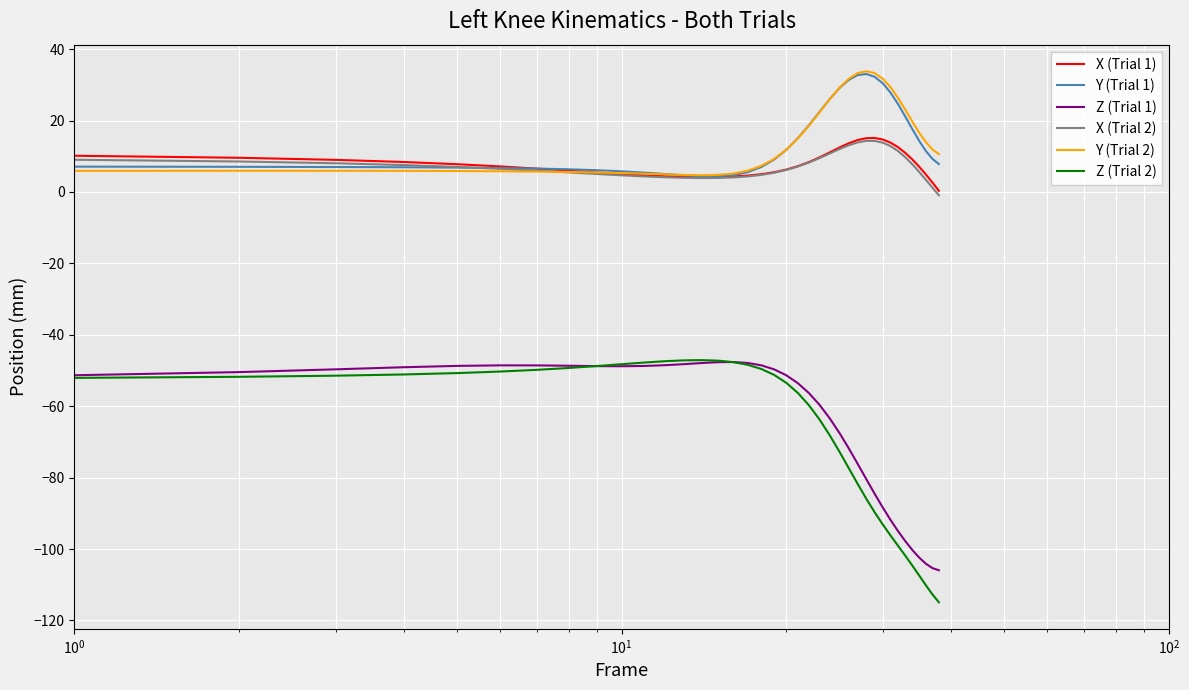

What is the maximum value shown in the chart?

33.8